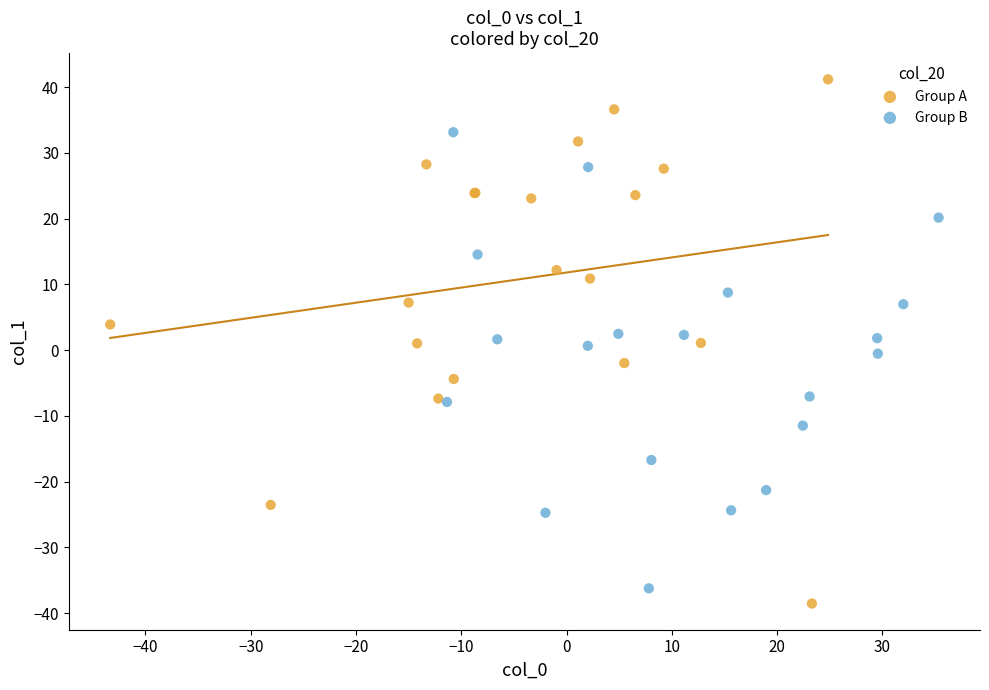

Which series reaches the maximum Y coordinate?

Group A